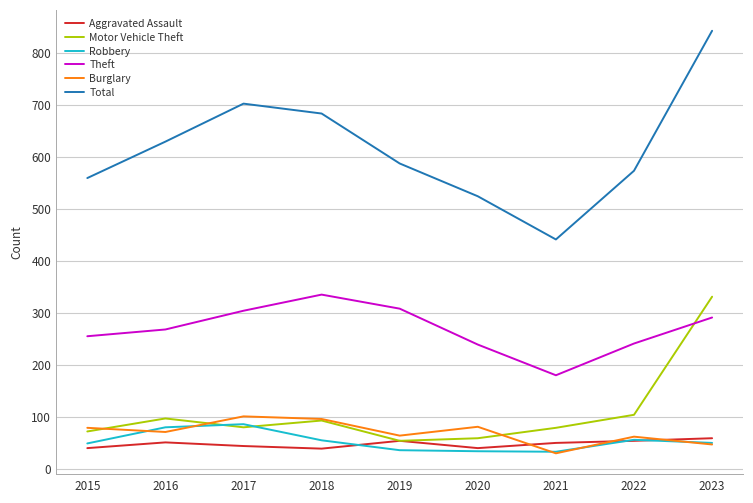

What is the difference between the highest and lowest values at 2017?

658